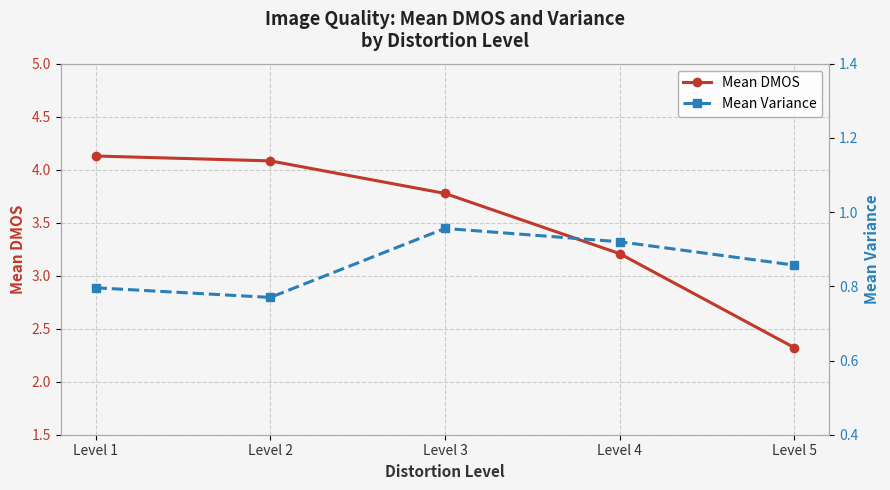

What are all the series names shown in the legend?

Mean DMOS, Mean Variance